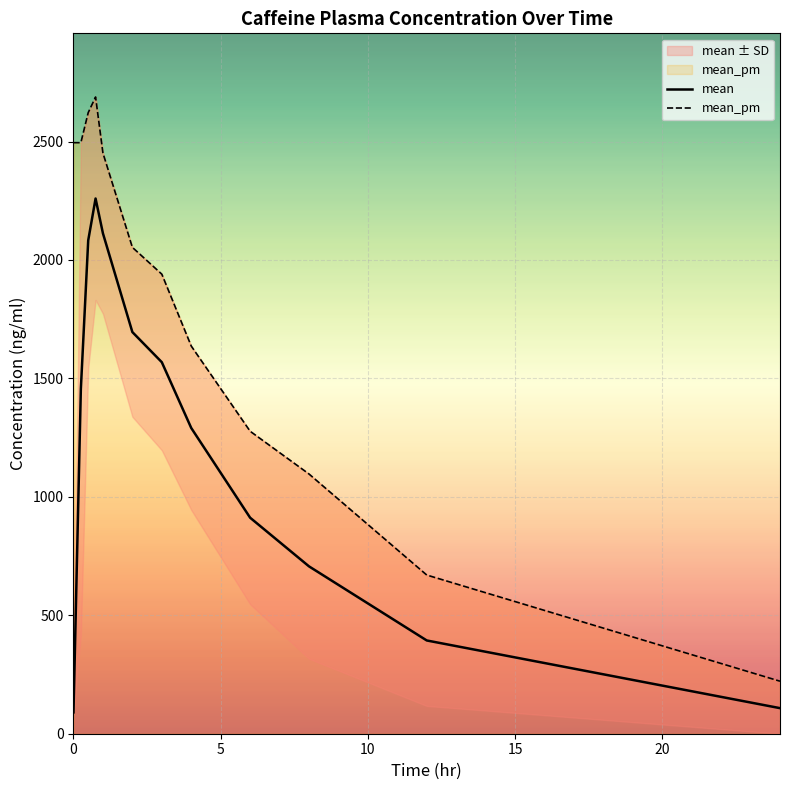

List the series in order of their overall mean, lowest first.

mean, mean_pm